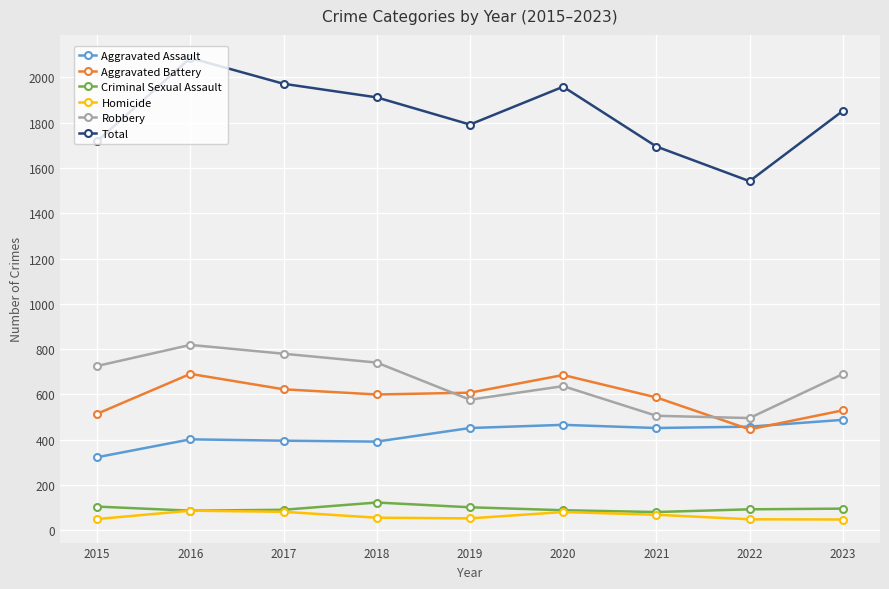

Does the chart have visible grid lines?

Yes